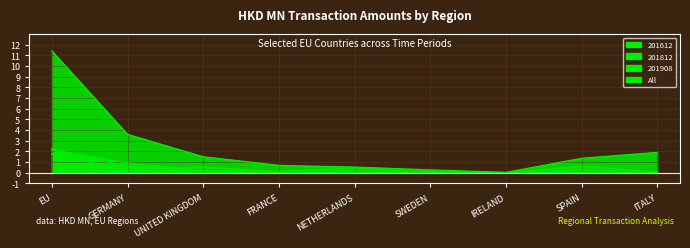

Where do 201908 and 201812 first cross each other?

EU and GERMANY